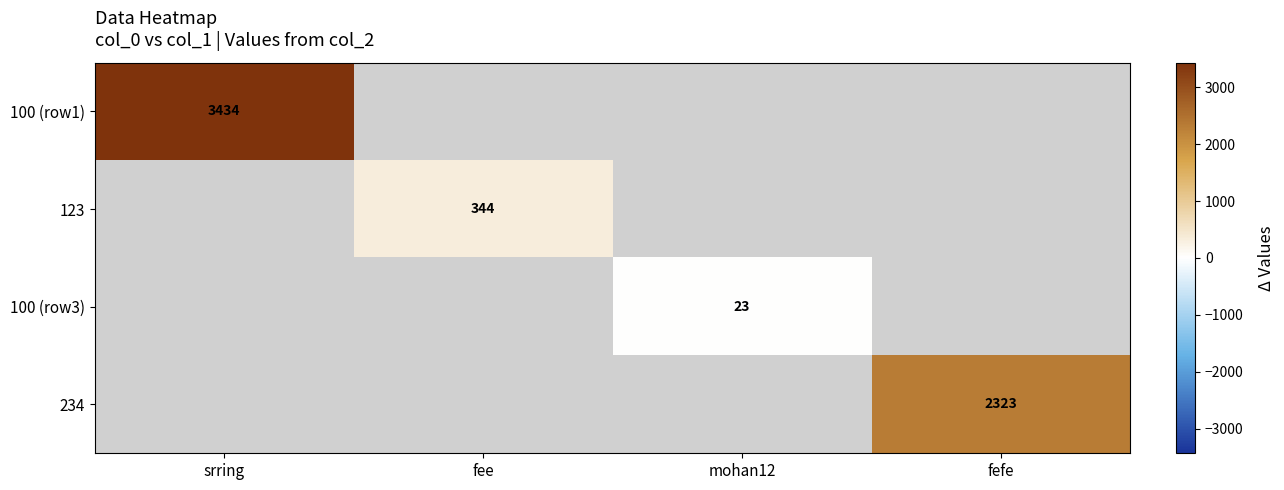

The 123 series shows 344 at fee. True or false?

True